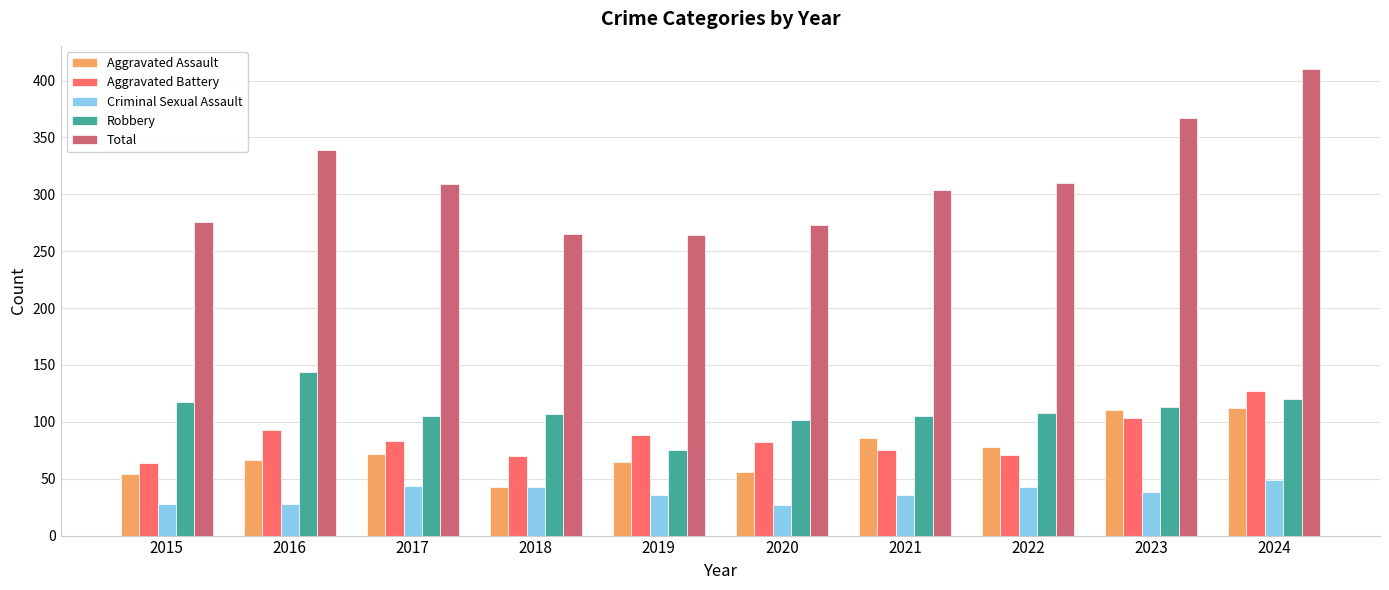

What is the value of the Aggravated Battery bar at the 7th from the left?

75